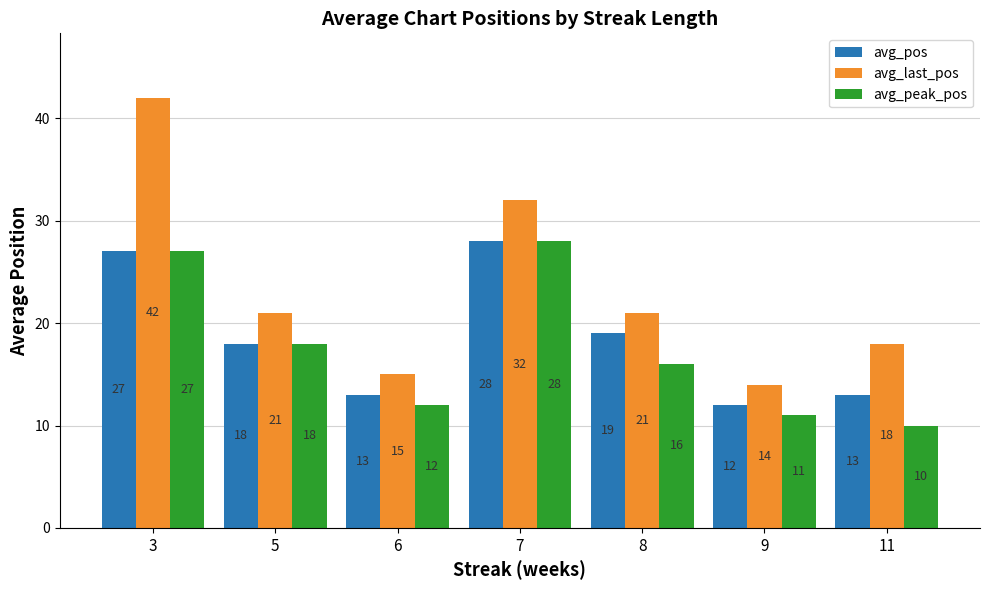

What are all the series names shown in the legend?

avg_pos, avg_last_pos, avg_peak_pos